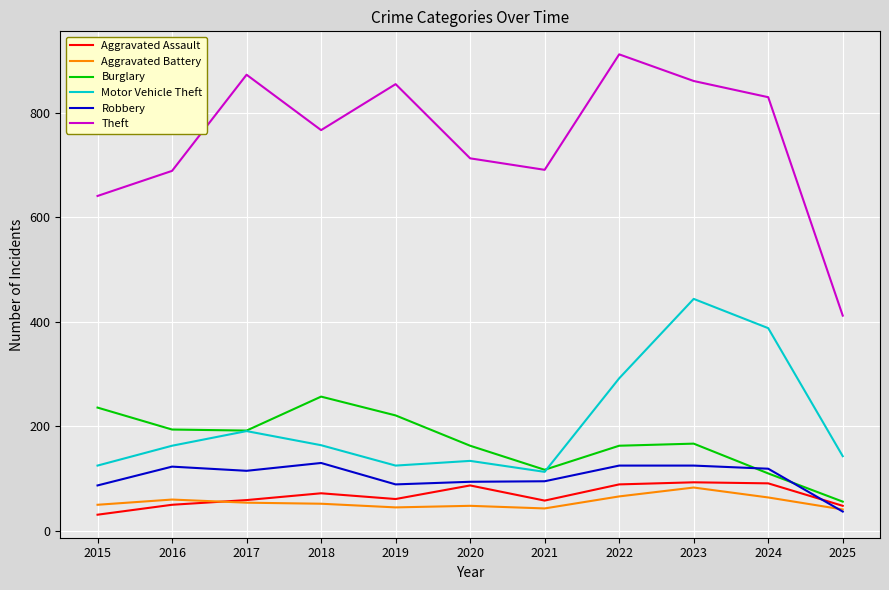

What is the total value across all series at 2024?

1602